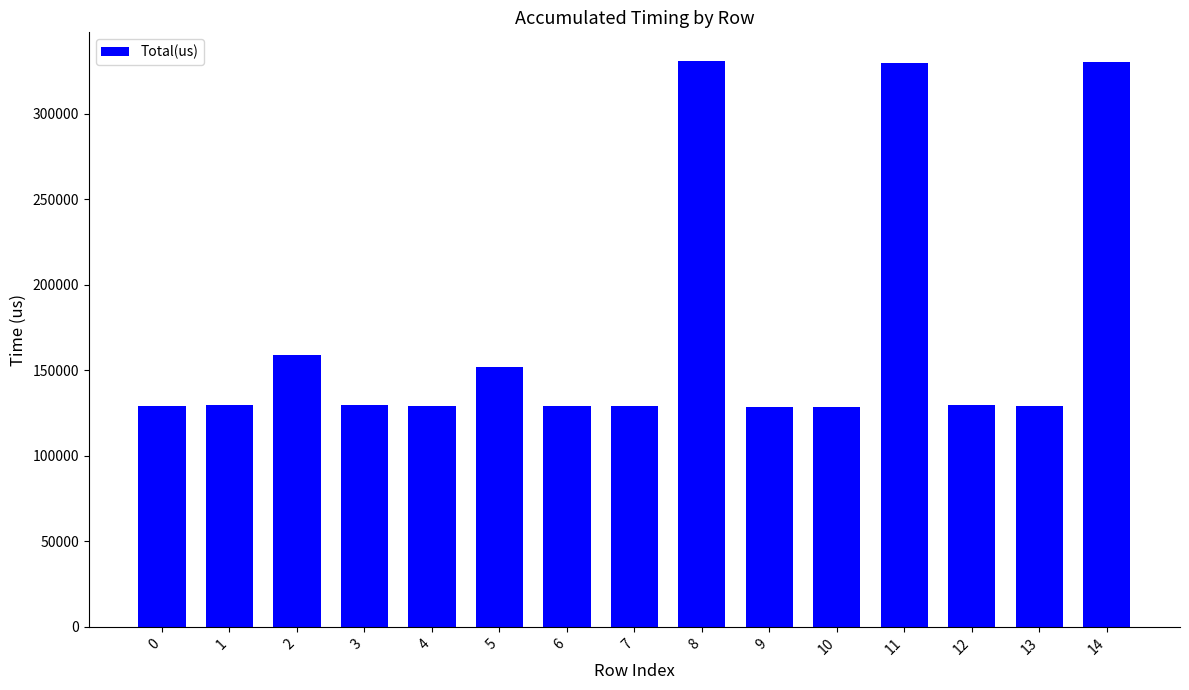

What is the greatest value displayed?

331003